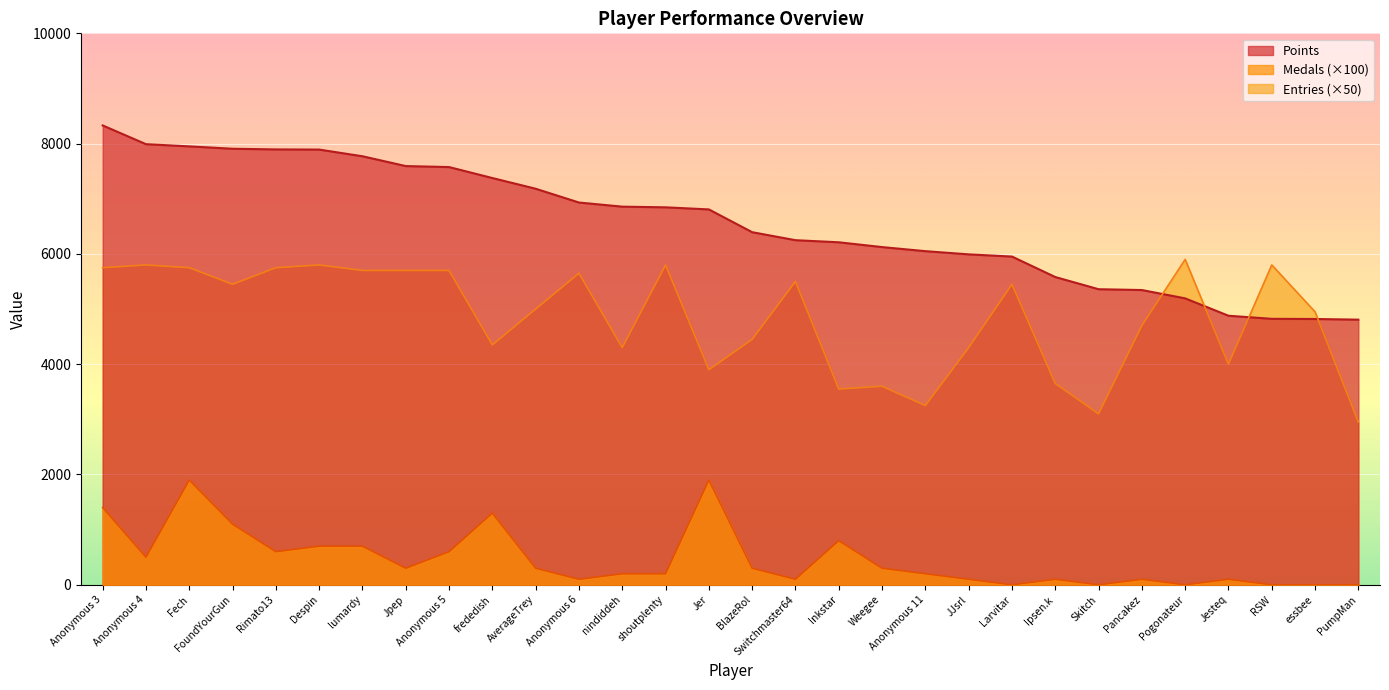

The Points series shows 6124 at Weegee. True or false?

True